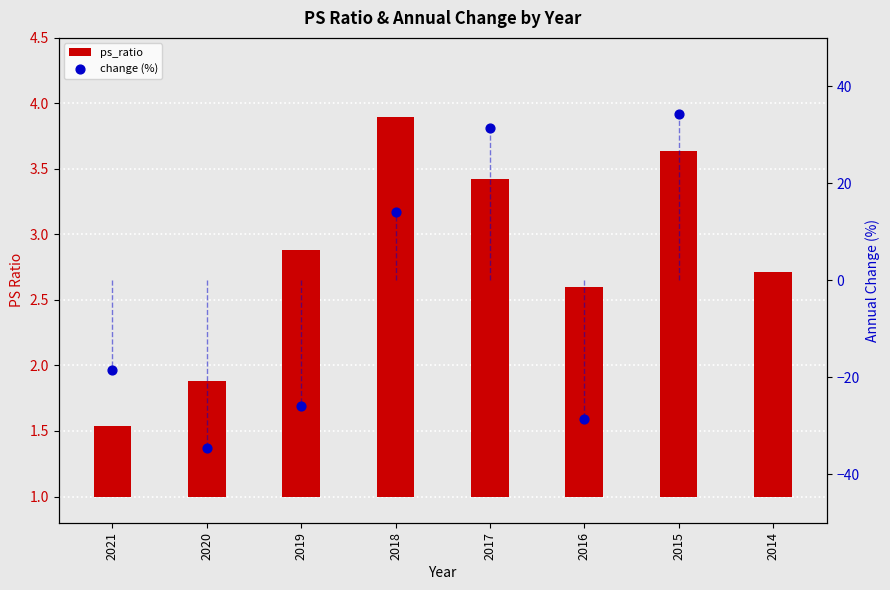

What is the change in value from 2018 to 2014?

-1.2